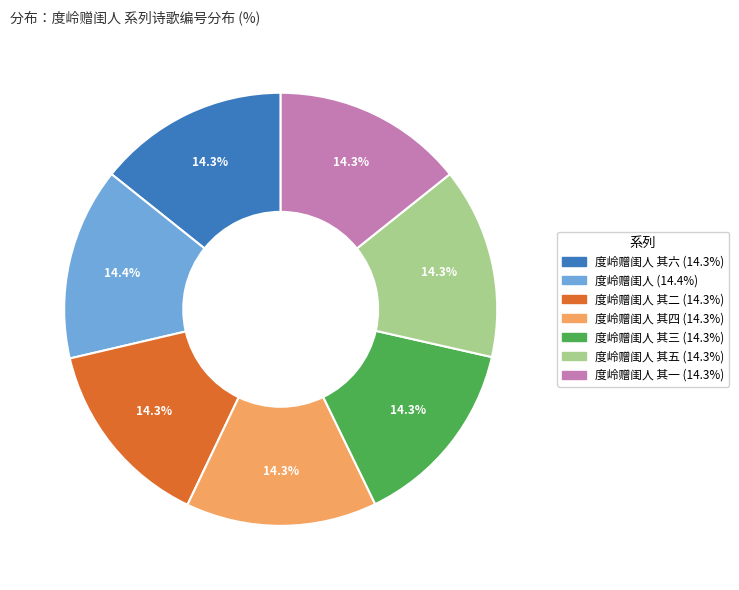

Is there any slice that represents more than half of the pie?

No